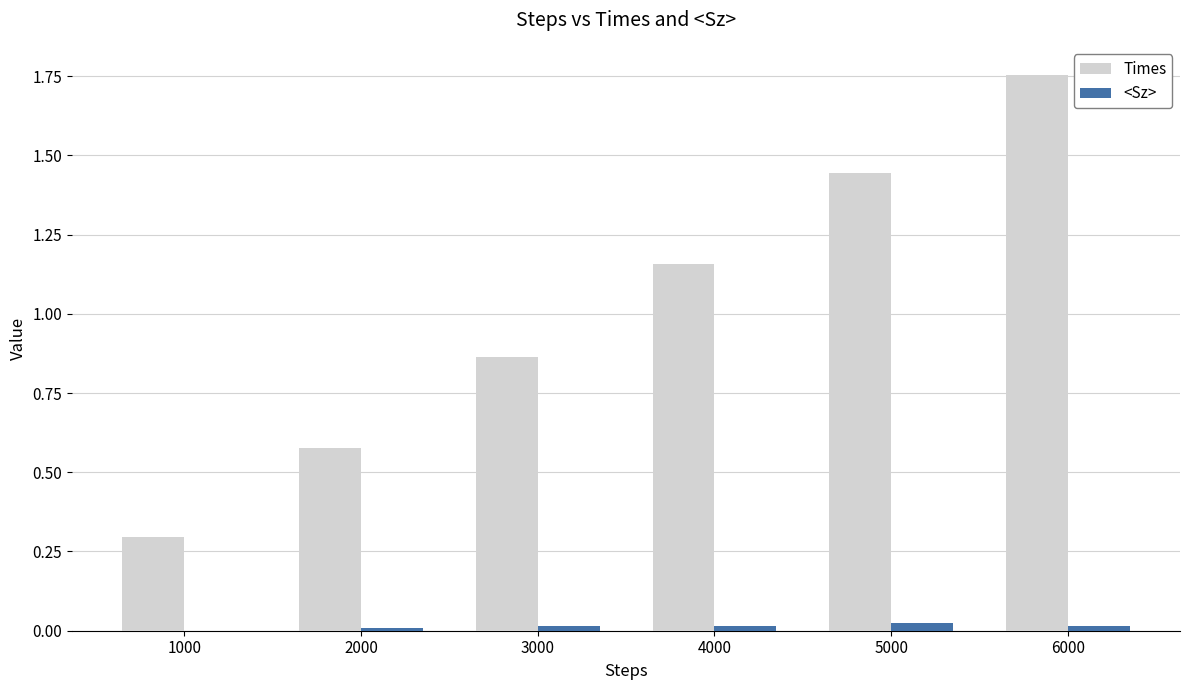

Between 1000 and 4000, which series saw the biggest shift?

Times